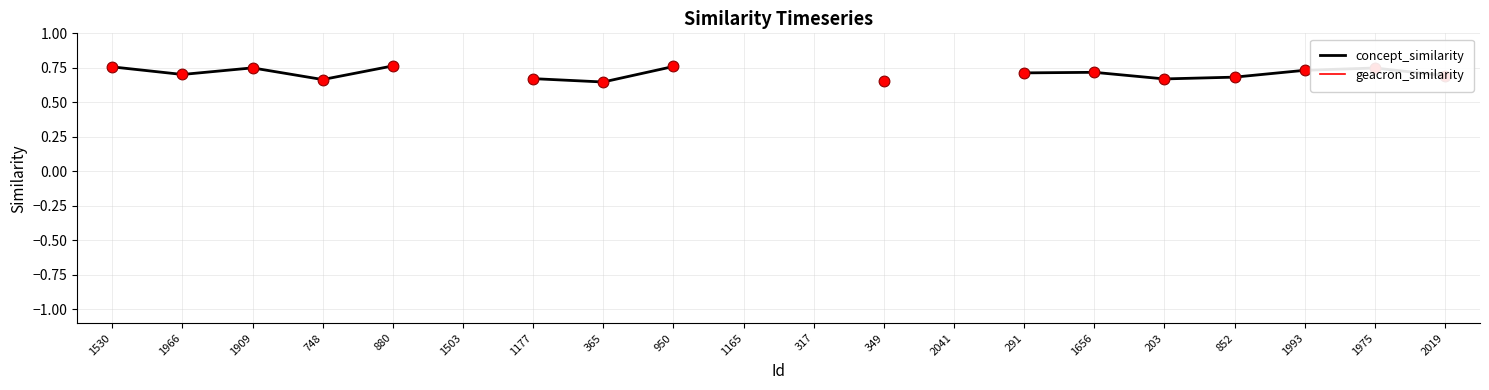

Which series contains the lowest Y value?

concept_similarity